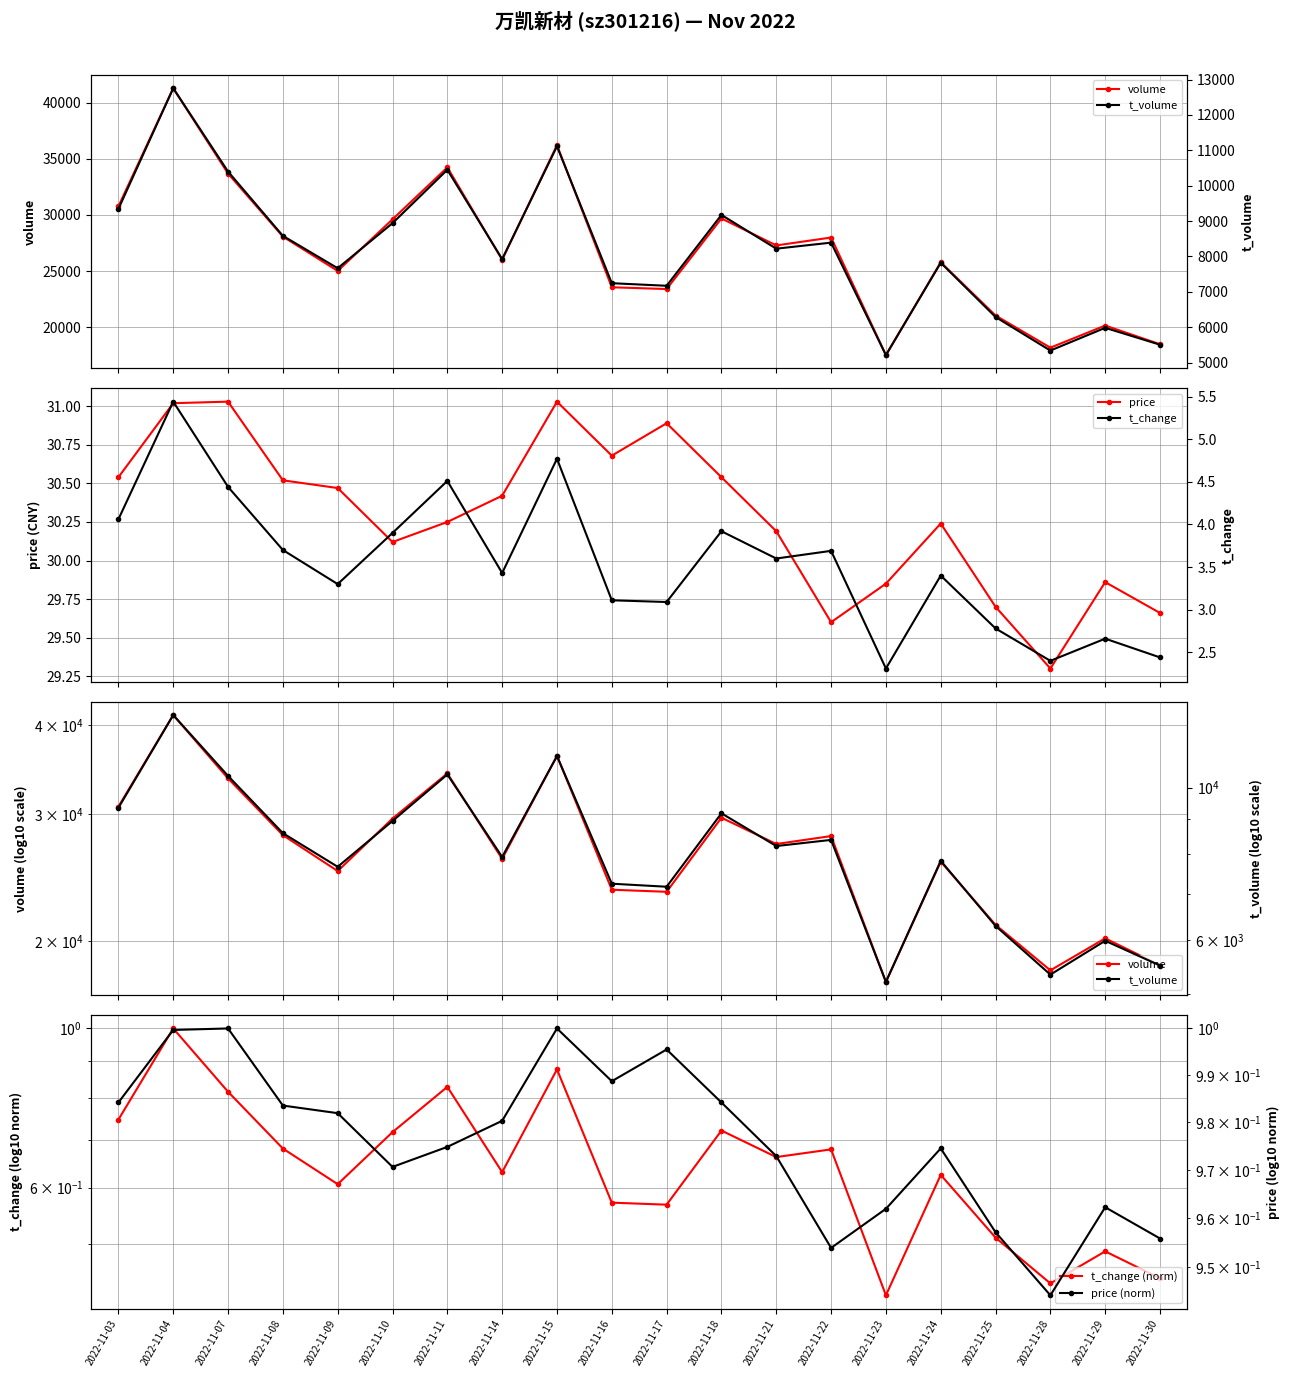

Which series has the largest total across all categories?

volume